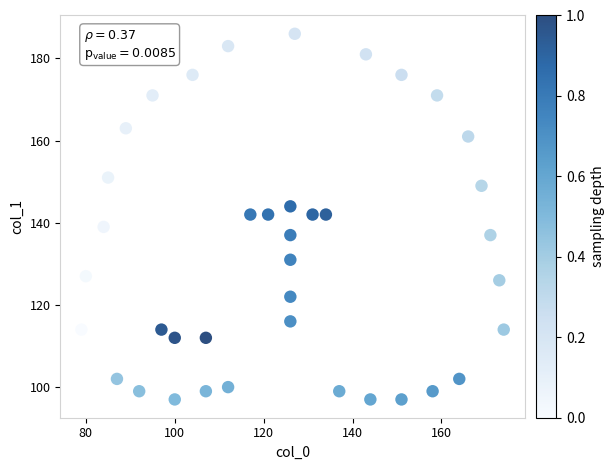

What is the range of X values (max minus min)?

95